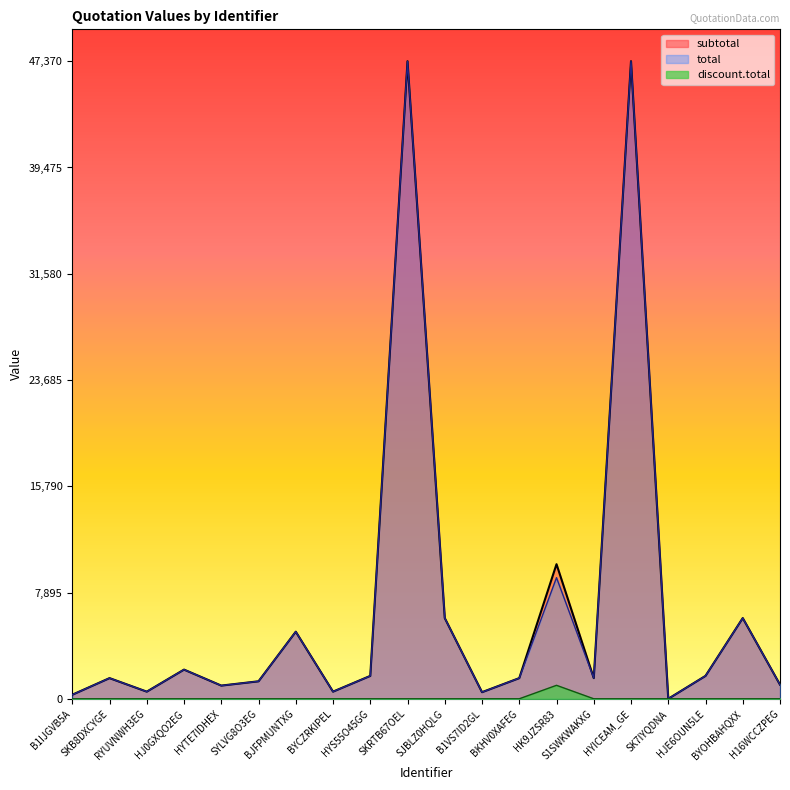

How many values in the total series exceed 1535?

9